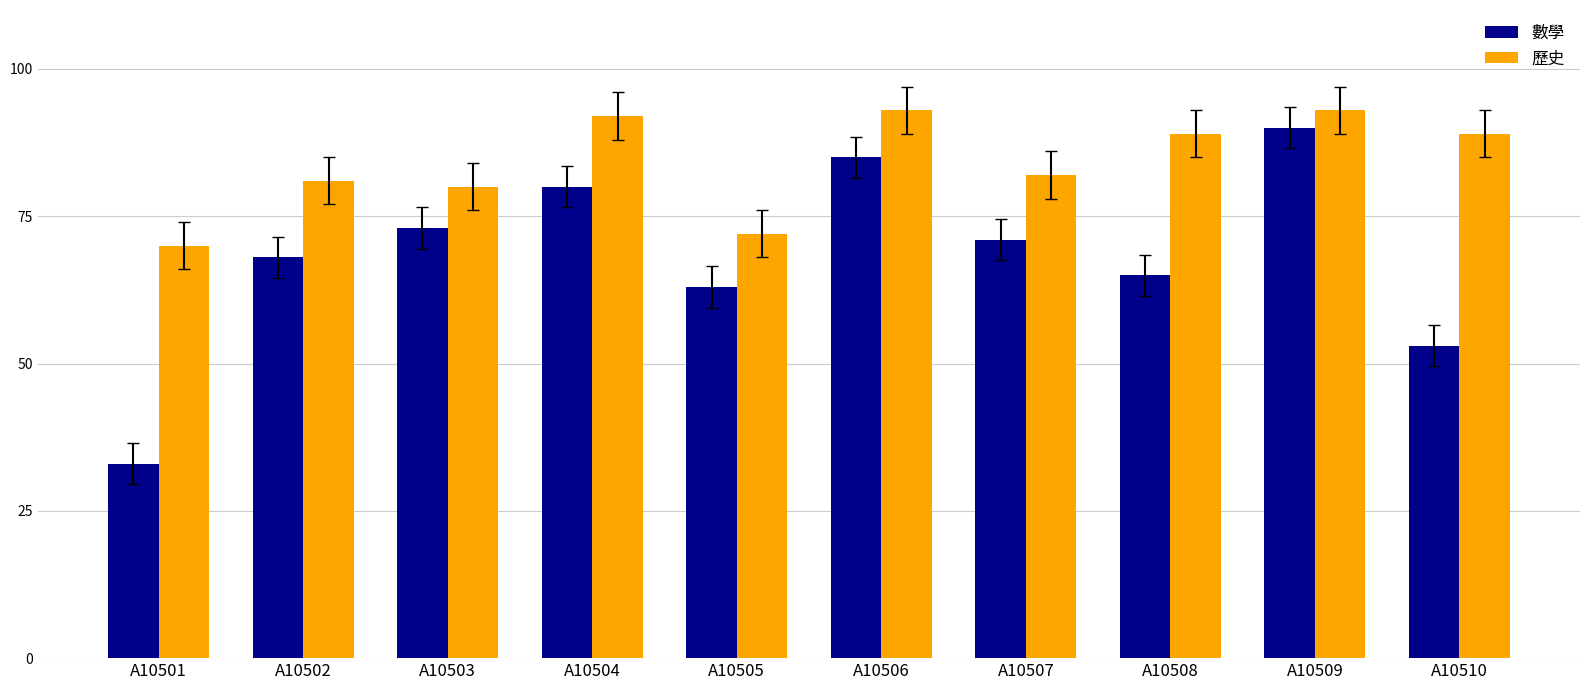

What is the spread (max minus min) of values at A10501?

37